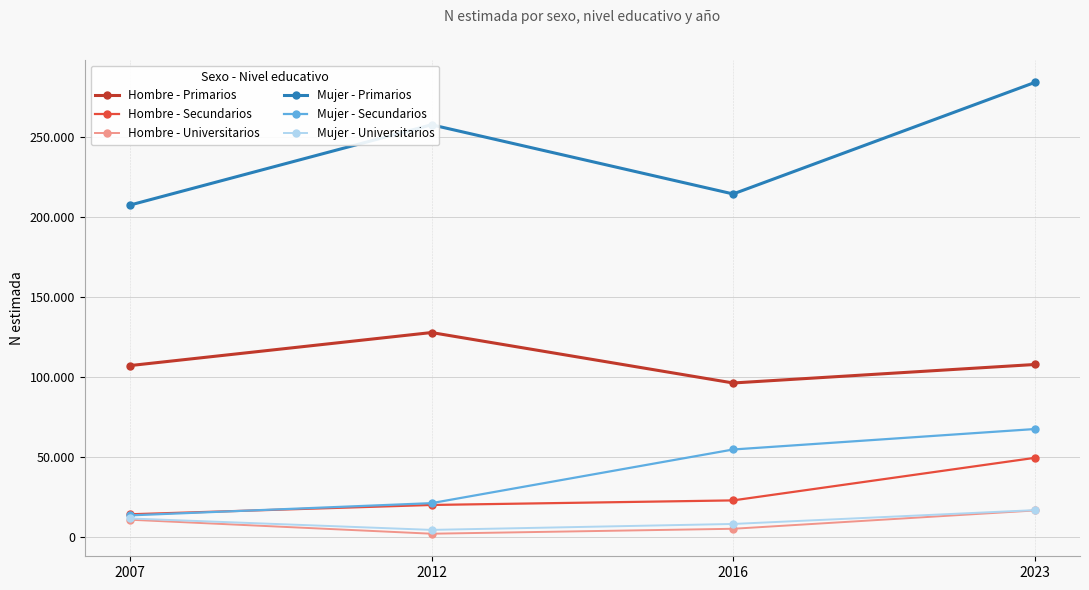

True or false: Hombre - Primarios and Hombre - Secundarios intersect in this chart.

False